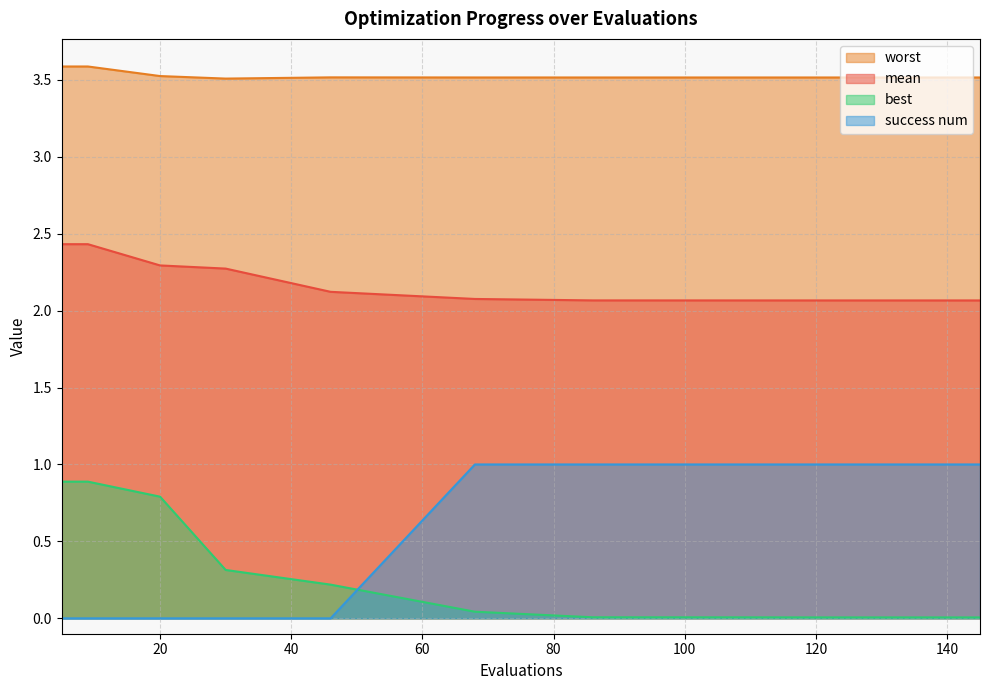

What are all the series names shown in the legend?

worst, mean, best, success num